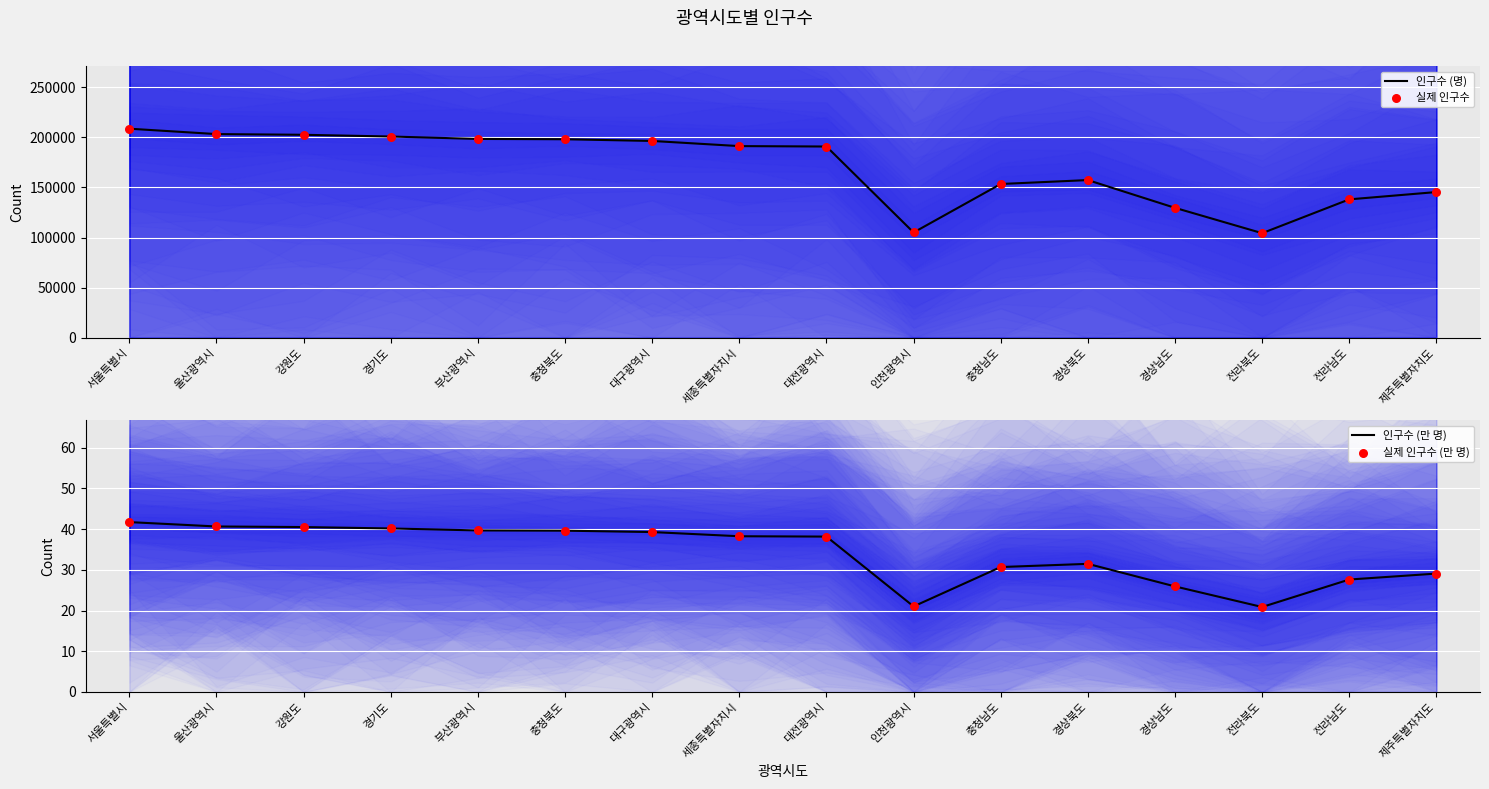

Is the value of 인구수 (만 명) at 부산광역시 greater than the value of 인구수 (명) at 전라북도?

No